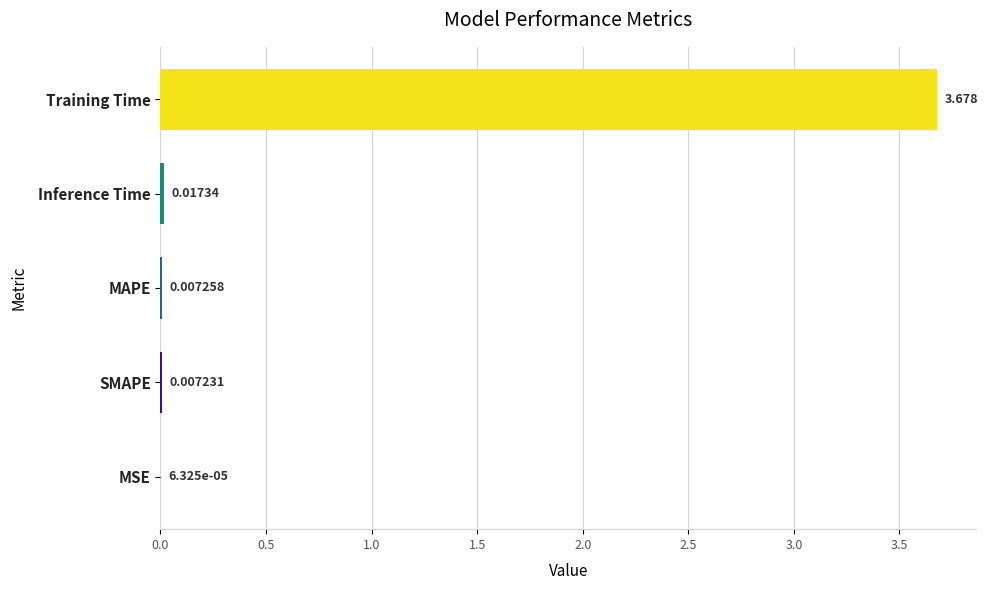

Are the bars horizontal?

Yes